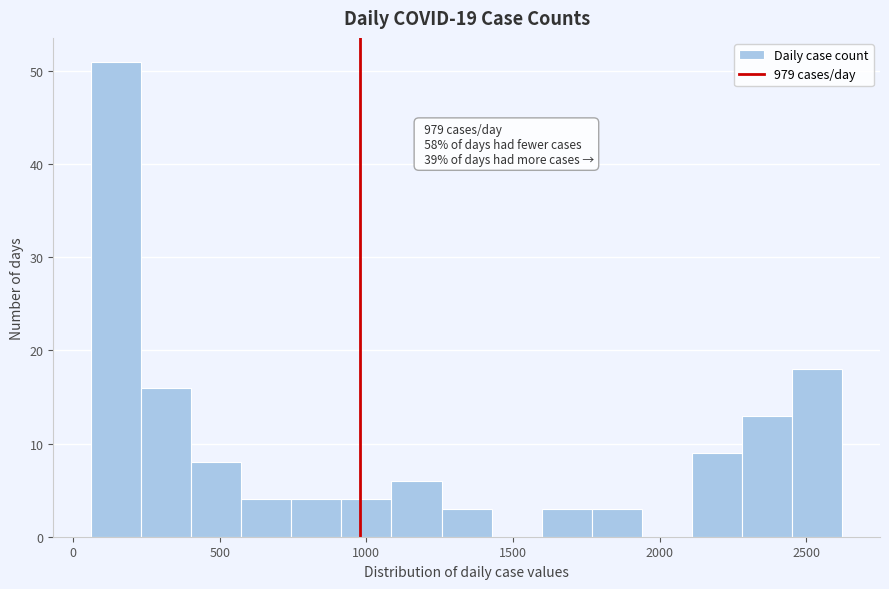

Read against the x-axis, roughly where is the centre of the tallest bar?

150